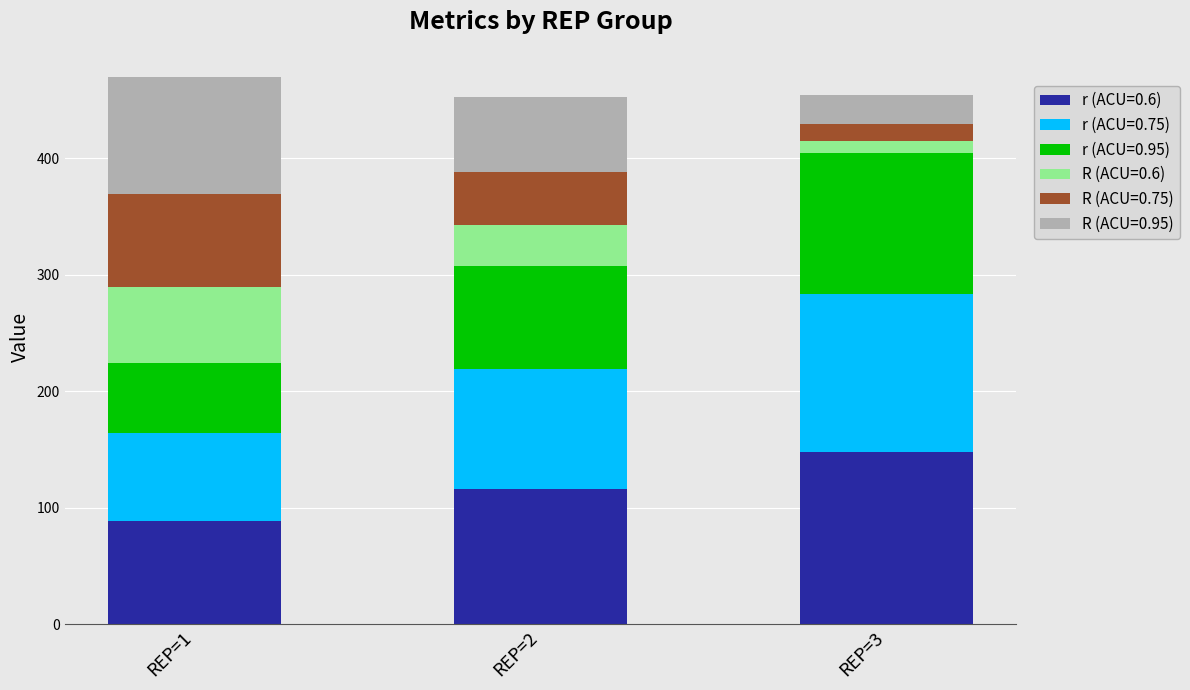

What is the sum of the r (ACU=0.6) values at REP=3 and REP=2?

264.5